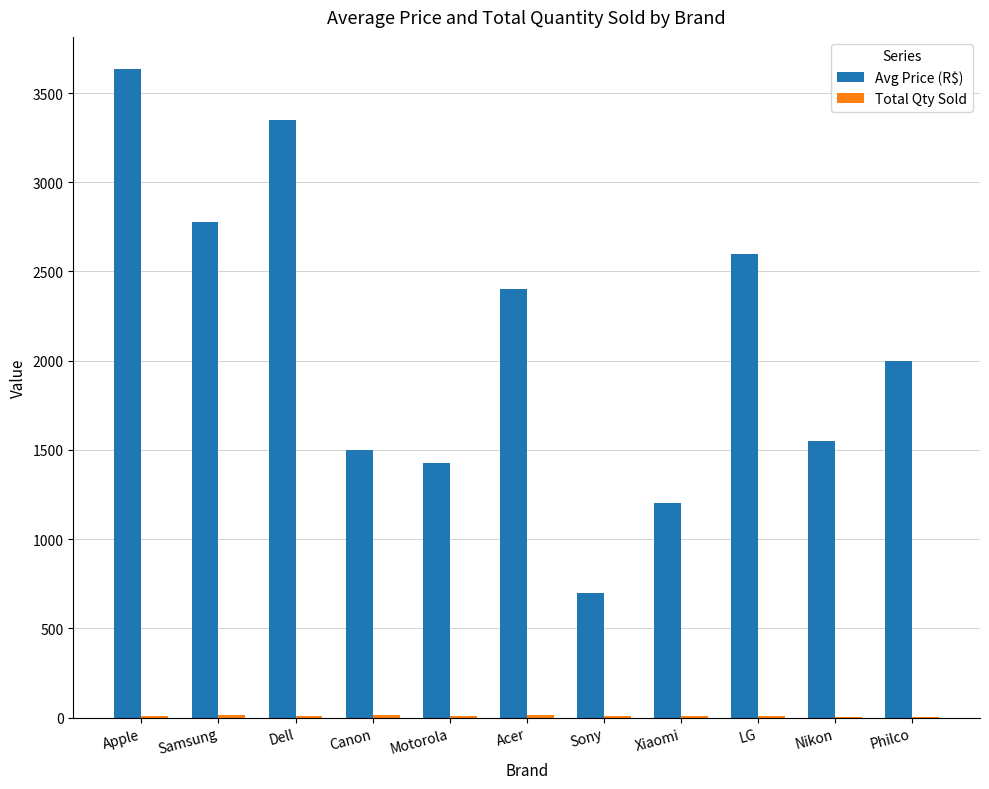

At which label is Avg Price (R$) closest to 2166?

Philco